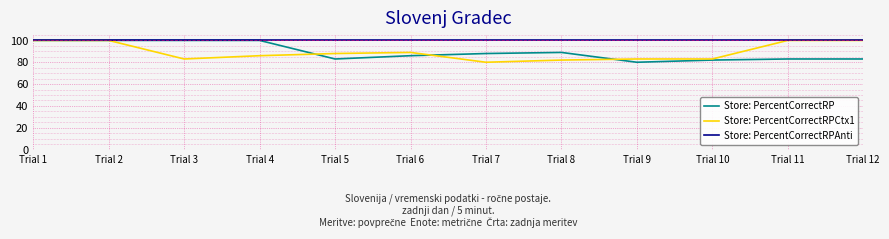

Is it true that Store: PercentCorrectRPAnti equals 144 at Trial 4?

False